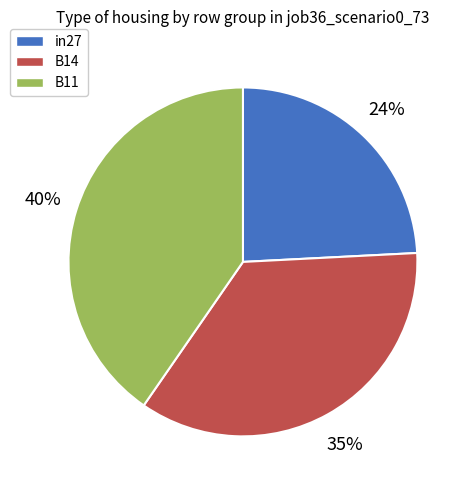

Between B11 and in27, which is larger?

B11